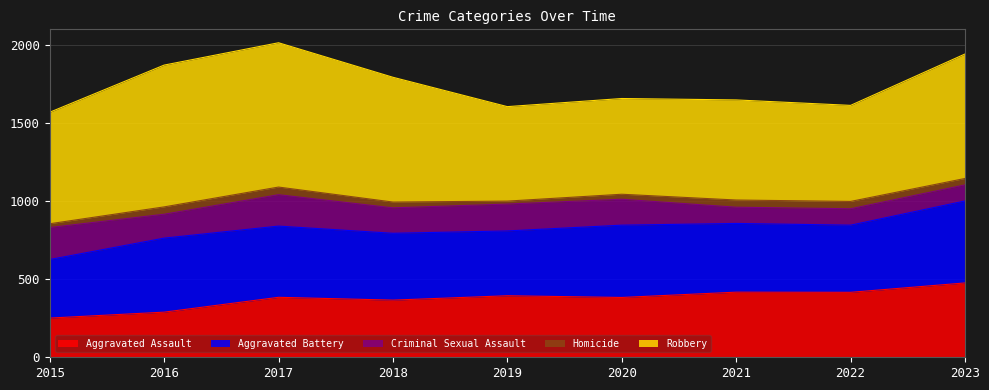

What is the difference between the Robbery values at 2021 and 2016?

267